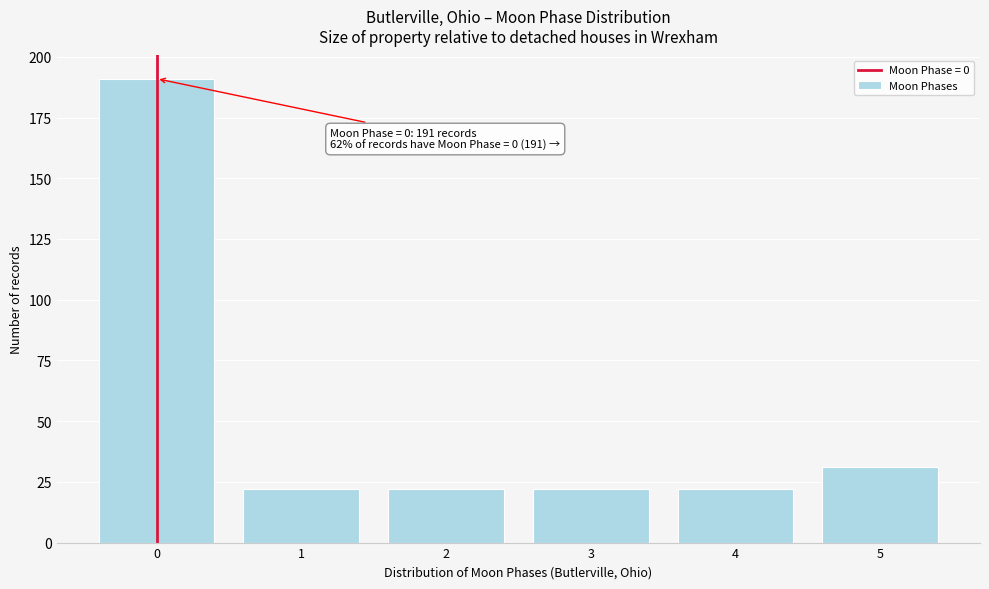

Reading left to right, what are all the values shown in this chart?

191	22	22	22	22	31